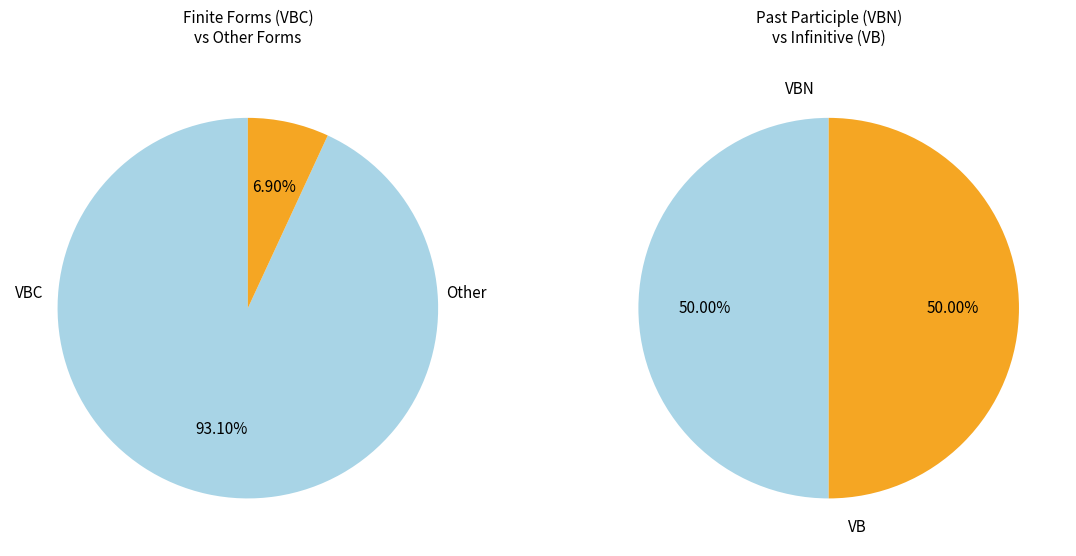

Between VBC and VBN, which is larger?

VBC